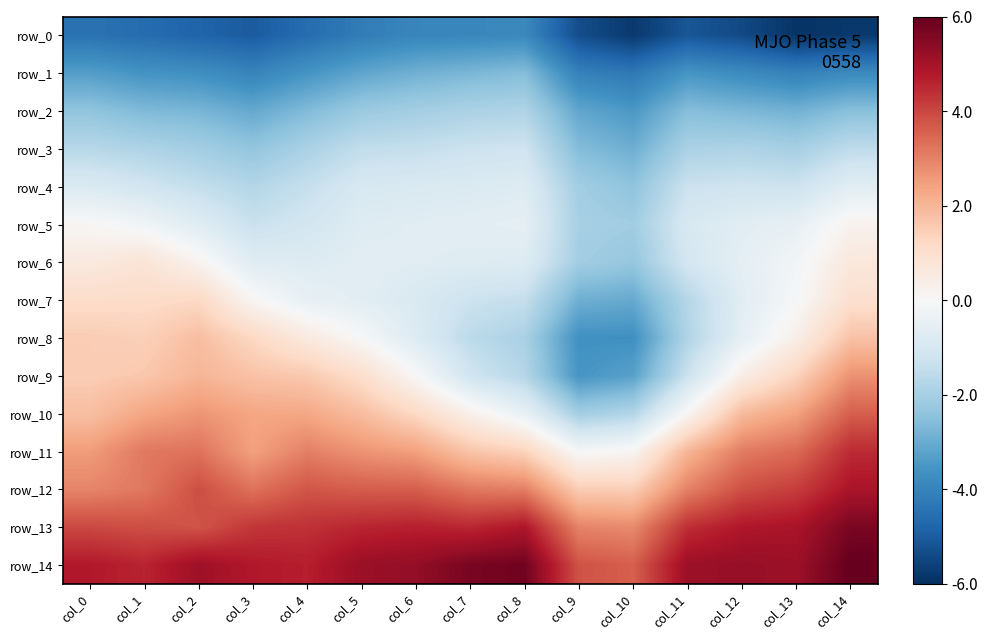

Reading left to right, extract all data points from this chart.

row_0: col_0=-4.5	col_1=-4.6	col_2=-4.8	col_3=-5.0	col_4=-4.6	col_5=-4.2	col_6=-3.9	col_7=-3.9	col_8=-3.9	col_9=-5.3	col_10=-5.8	col_11=-5.1	col_12=-5.4	col_13=-5.9	col_14=-5.8
row_1: col_0=-3.3	col_1=-3.6	col_2=-3.7	col_3=-4.0	col_4=-3.6	col_5=-3.1	col_6=-2.9	col_7=-2.7	col_8=-2.6	col_9=-4.1	col_10=-4.3	col_11=-3.5	col_12=-3.8	col_13=-4.1	col_14=-3.8
row_2: col_0=-2.4	col_1=-2.7	col_2=-2.8	col_3=-3.1	col_4=-2.6	col_5=-2.2	col_6=-2.1	col_7=-1.9	col_8=-1.8	col_9=-3.1	col_10=-3.5	col_11=-2.6	col_12=-2.7	col_13=-2.9	col_14=-2.5
row_3: col_0=-1.7	col_1=-1.9	col_2=-2.1	col_3=-2.4	col_4=-1.9	col_5=-1.5	col_6=-1.4	col_7=-1.3	col_8=-1.2	col_9=-2.6	col_10=-2.9	col_11=-1.9	col_12=-1.9	col_13=-2.0	col_14=-1.5
row_4: col_0=-0.9	col_1=-1.1	col_2=-1.4	col_3=-1.7	col_4=-1.4	col_5=-1.0	col_6=-0.9	col_7=-0.8	col_8=-0.8	col_9=-2.1	col_10=-2.4	col_11=-1.3	col_12=-1.2	col_13=-1.2	col_14=-0.7
row_5: col_0=0.1	col_1=-0.2	col_2=-0.7	col_3=-1.3	col_4=-1.1	col_5=-0.7	col_6=-0.7	col_7=-0.6	col_8=-0.6	col_9=-2.0	col_10=-2.1	col_11=-1.0	col_12=-0.7	col_13=-0.5	col_14=0.2
row_6: col_0=0.6	col_1=0.8	col_2=0.2	col_3=-0.7	col_4=-0.8	col_5=-0.6	col_6=-0.7	col_7=-0.7	col_8=-0.8	col_9=-2.1	col_10=-2.3	col_11=-1.1	col_12=-0.6	col_13=-0.2	col_14=0.6
row_7: col_0=1.1	col_1=1.1	col_2=1.2	col_3=0.1	col_4=-0.5	col_5=-0.6	col_6=-0.9	col_7=-1.3	col_8=-1.4	col_9=-2.9	col_10=-3.0	col_11=-1.7	col_12=-0.7	col_13=-0.1	col_14=1.0
row_8: col_0=1.5	col_1=1.4	col_2=1.8	col_3=1.2	col_4=0.6	col_5=-0.0	col_6=-0.8	col_7=-1.6	col_8=-1.9	col_9=-3.6	col_10=-3.7	col_11=-1.8	col_12=-0.6	col_13=0.4	col_14=1.7
row_9: col_0=1.5	col_1=1.6	col_2=2.0	col_3=1.7	col_4=1.6	col_5=1.0	col_6=0.0	col_7=-1.2	col_8=-1.7	col_9=-3.5	col_10=-3.3	col_11=-1.3	col_12=0.4	col_13=1.4	col_14=2.7
row_10: col_0=1.8	col_1=2.3	col_2=2.6	col_3=2.3	col_4=2.3	col_5=1.9	col_6=1.2	col_7=0.3	col_8=-0.5	col_9=-2.1	col_10=-1.8	col_11=0.1	col_12=1.9	col_13=2.4	col_14=3.6
row_11: col_0=2.5	col_1=3.2	col_2=3.3	col_3=2.4	col_4=3.0	col_5=2.7	col_6=2.5	col_7=1.7	col_8=1.3	col_9=-0.1	col_10=0.1	col_11=2.0	col_12=3.1	col_13=3.4	col_14=4.5
row_12: col_0=2.9	col_1=3.2	col_2=3.9	col_3=3.3	col_4=3.8	col_5=3.6	col_6=3.6	col_7=3.2	col_8=3.0	col_9=1.5	col_10=1.5	col_11=3.0	col_12=3.9	col_13=4.2	col_14=4.9
row_13: col_0=4.0	col_1=3.9	col_2=3.8	col_3=4.3	col_4=4.4	col_5=4.6	col_6=4.7	col_7=4.5	col_8=4.8	col_9=3.0	col_10=2.9	col_11=4.4	col_12=4.8	col_13=4.9	col_14=5.7
row_14: col_0=4.8	col_1=4.6	col_2=5.1	col_3=4.8	col_4=4.7	col_5=5.2	col_6=5.3	col_7=5.7	col_8=5.8	col_9=3.8	col_10=3.6	col_11=5.1	col_12=5.3	col_13=5.1	col_14=6.0